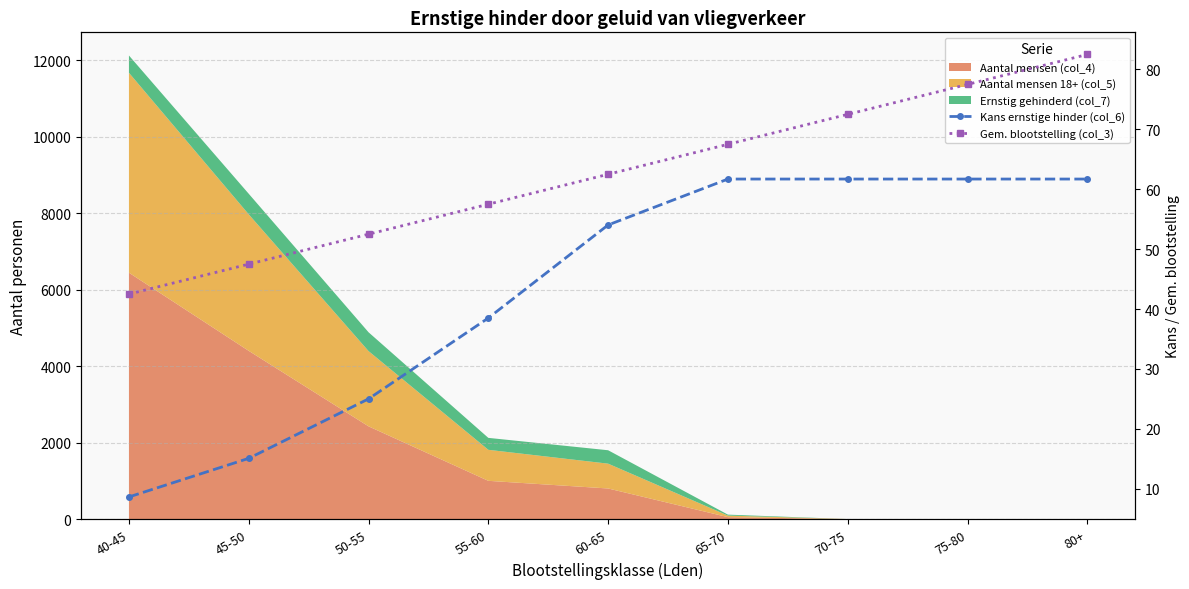

How many data points does each series have?

9